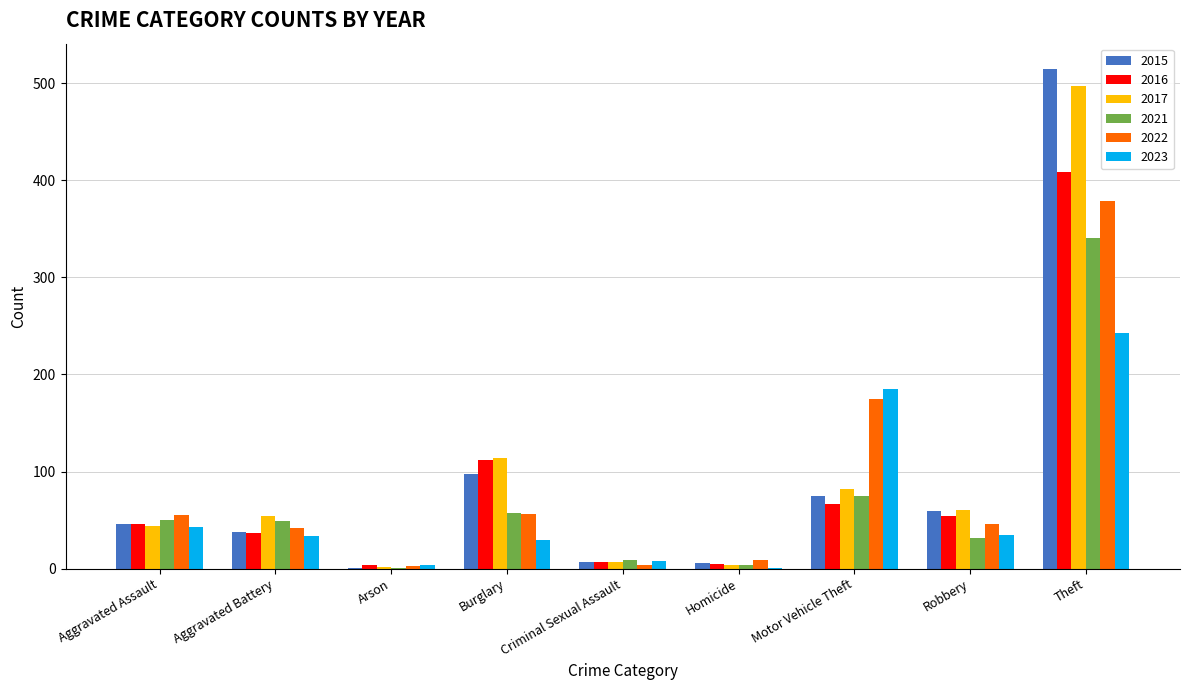

Is the value of 2021 at Aggravated Battery greater than the value of 2017 at Homicide?

Yes